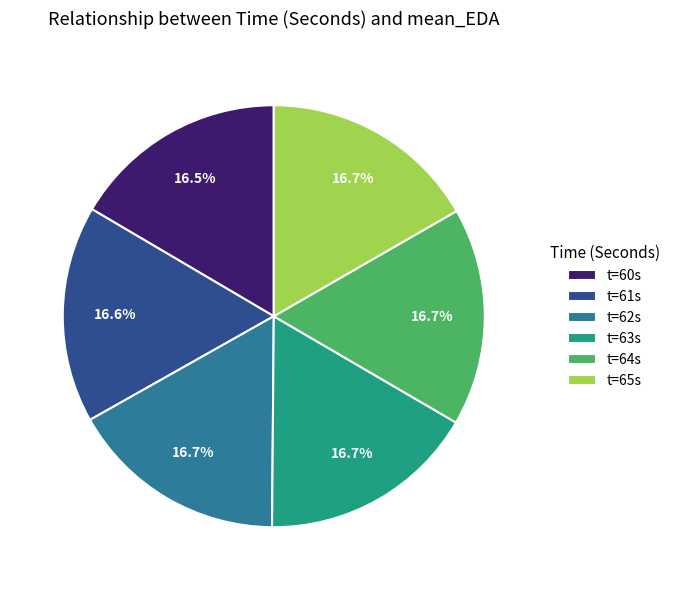

Is there a majority slice in this chart?

No